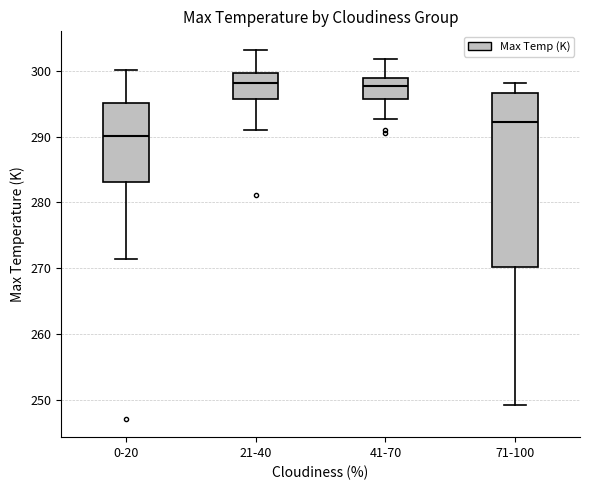

Reading left to right, read every box against the y-axis: the position of its median line, the range the box covers, and the ends of its whiskers. The values are not printed on the chart, so give them approximately, as read against the axis.

0-20: median 290, box 283 to 295, whiskers 272 to 300
21-40: median 298, box 296 to 300, whiskers 291 to 303
41-70: median 298, box 296 to 299, whiskers 293 to 302
71-100: median 292, box 270 to 297, whiskers 249 to 298